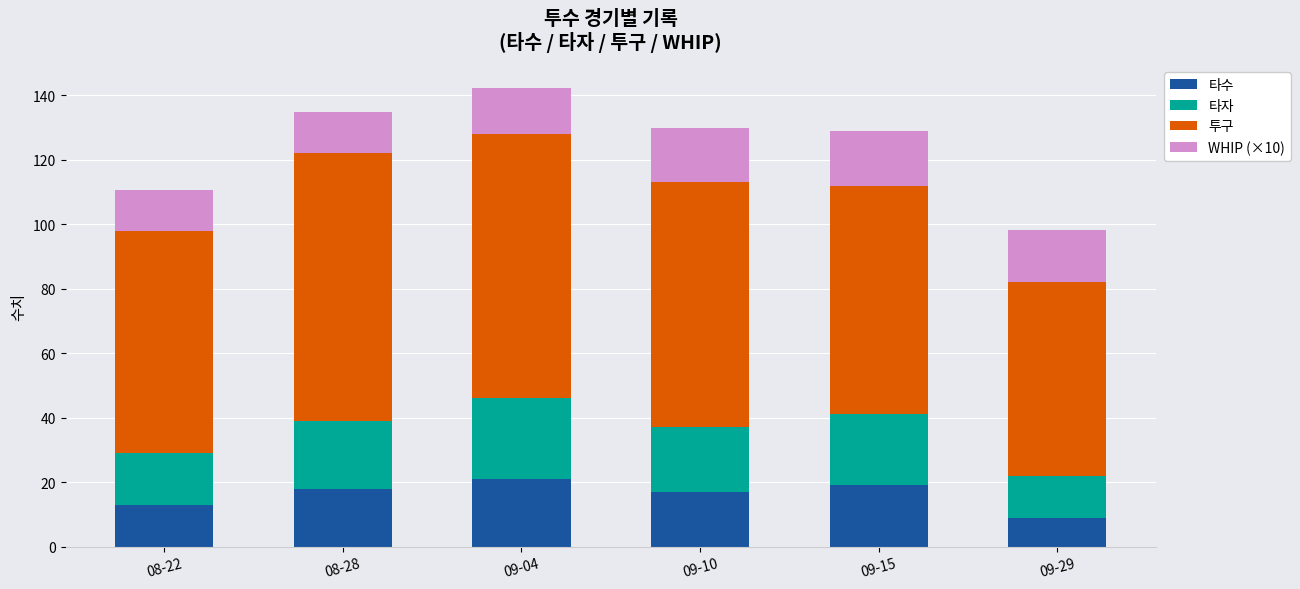

Count the number of categories in the chart.

6